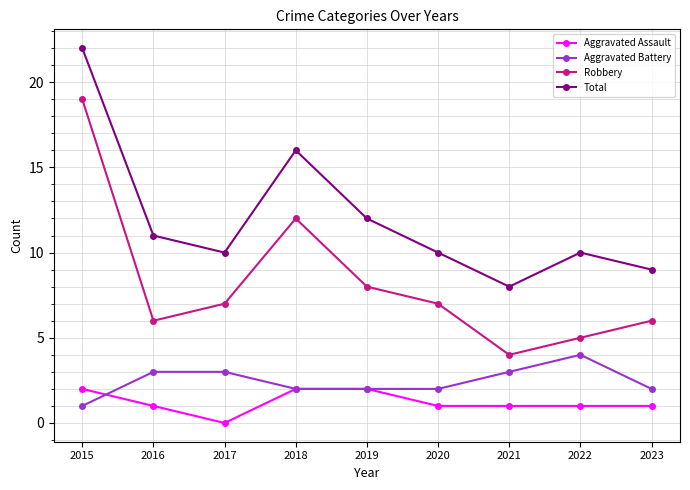

What value does the Total series have at 2021, to the nearest 10?

10